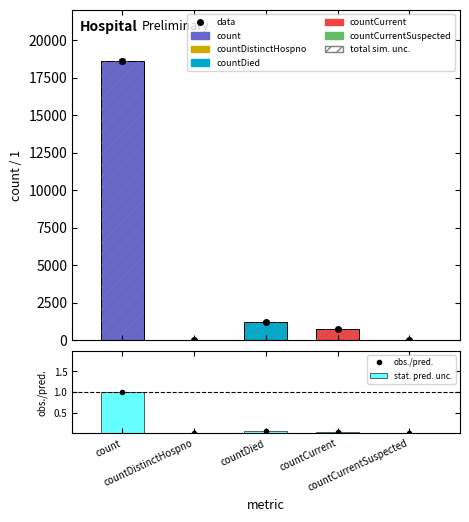

Is it true that data equals 789.0 at countCurrent?

True